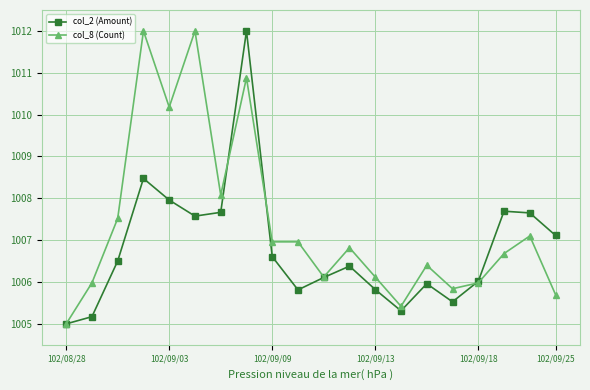

What is the lowest value of the col_8 (Count) series?

1005.0